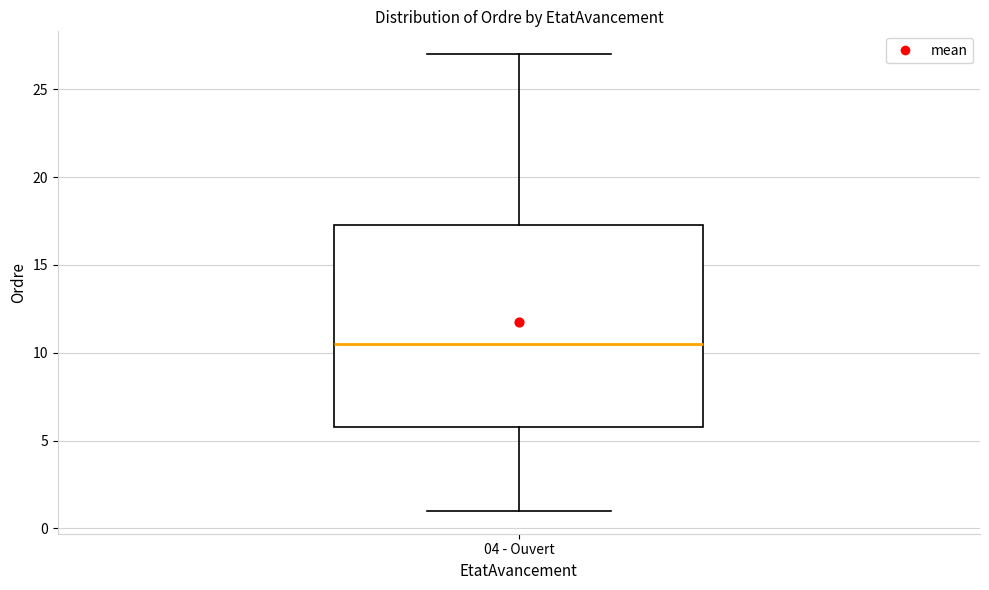

Where does the lower whisker of the box for 04 - Ouvert end on the y-axis? The values are not printed on the chart, so give them approximately, as read against the axis.

1.0